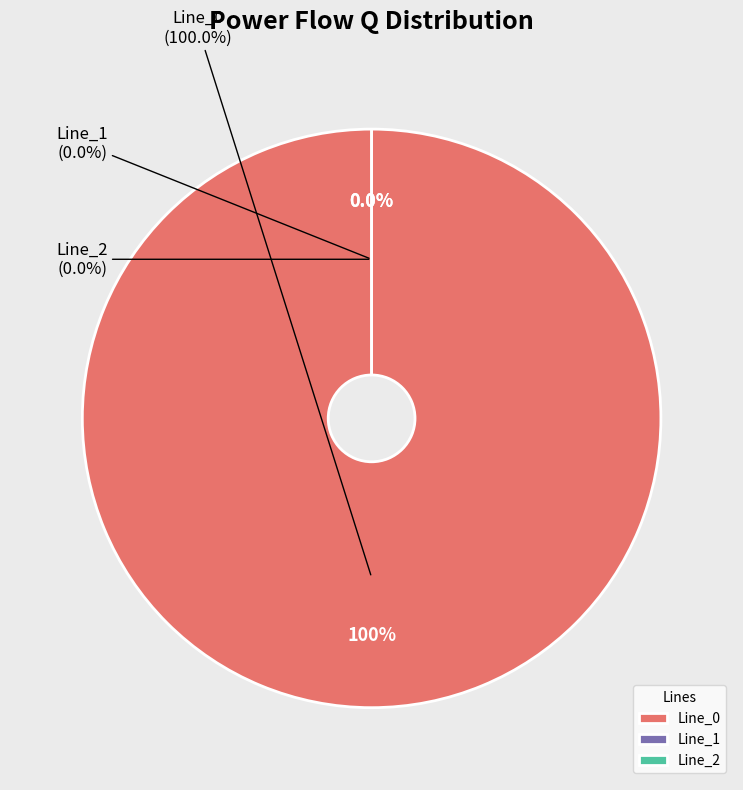

What is the change in value from Line_0 to Line_2?

-14.5